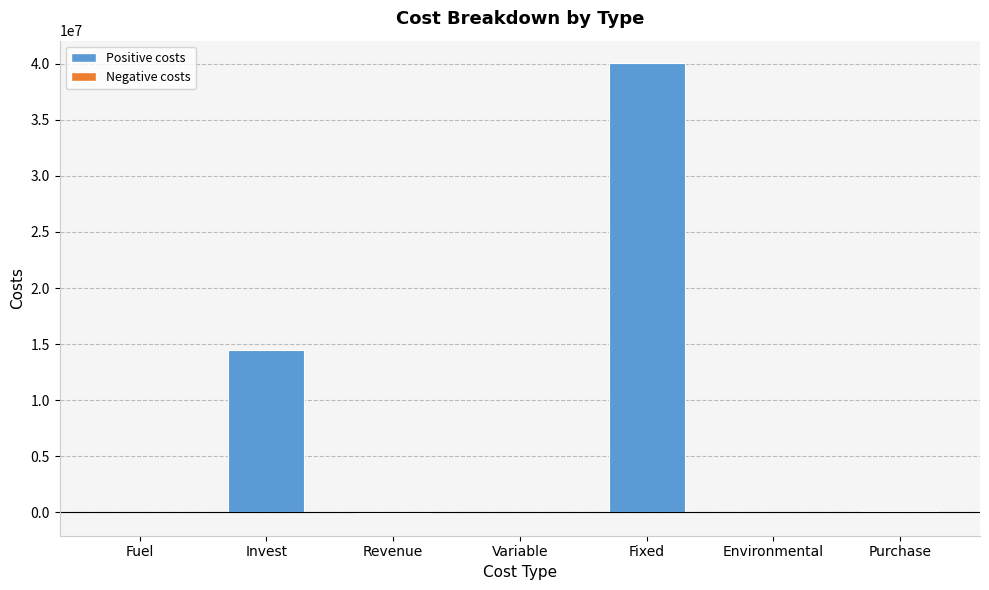

How many series are shown in this chart?

1